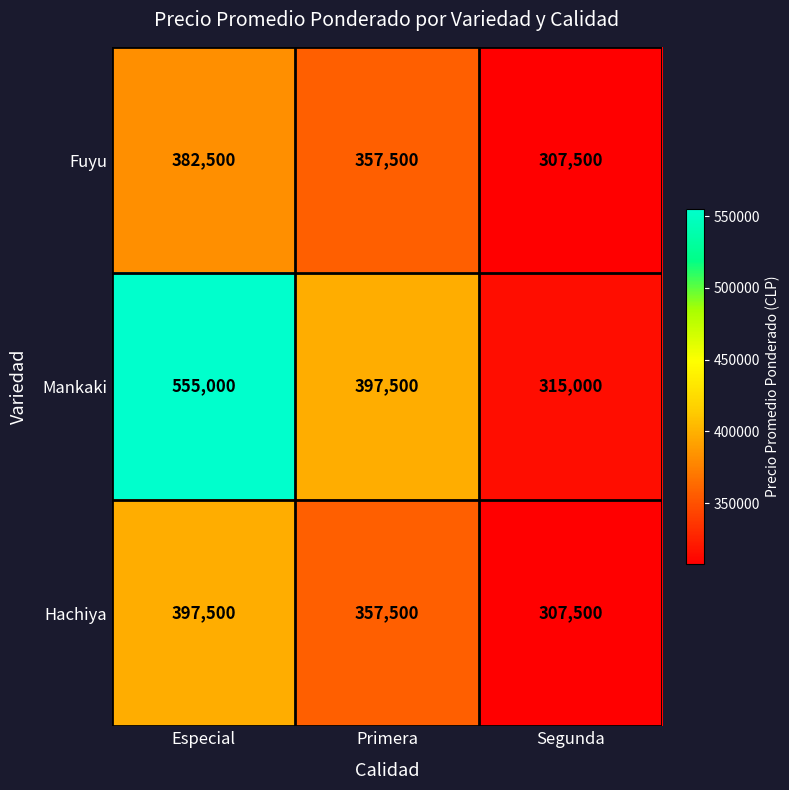

What is the total value across all series at Primera?

1112500